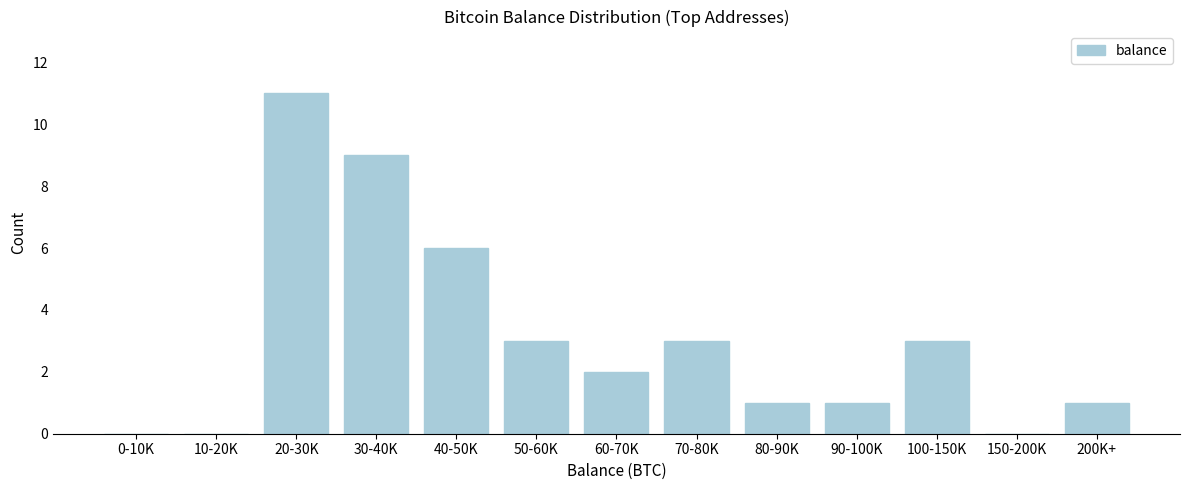

Reading left to right, what are all the values shown in this chart?

0-10K=0	10-20K=0	20-30K=11	30-40K=9	40-50K=6	50-60K=3	60-70K=2	70-80K=3	80-90K=1	90-100K=1	100-150K=3	150-200K=0	200K+=1